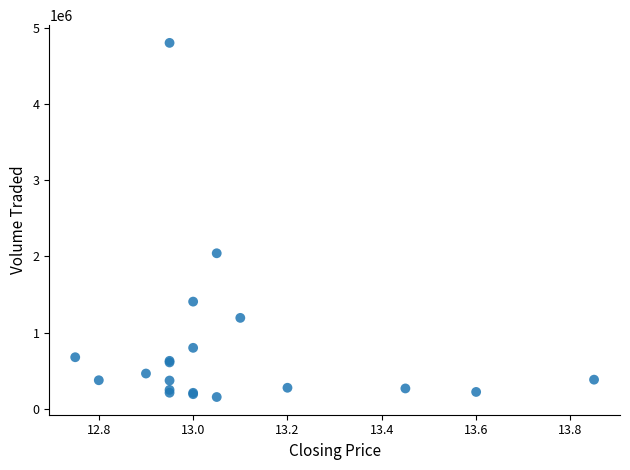

What Y value in the scatter plot is closest to 2477650?

2040600